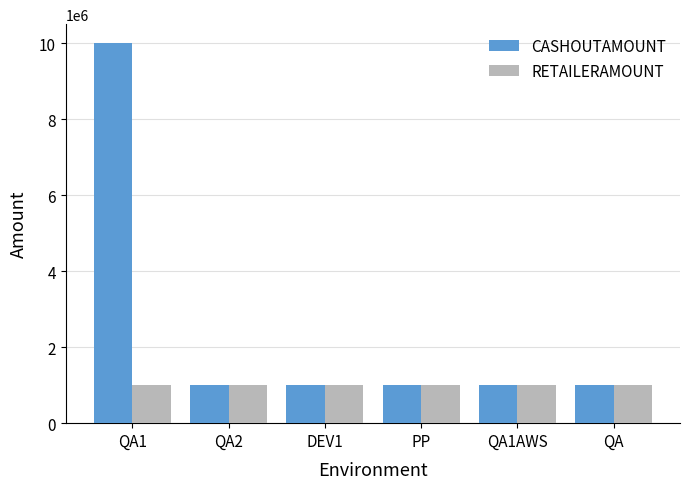

Which series has the largest total across all categories?

CASHOUTAMOUNT